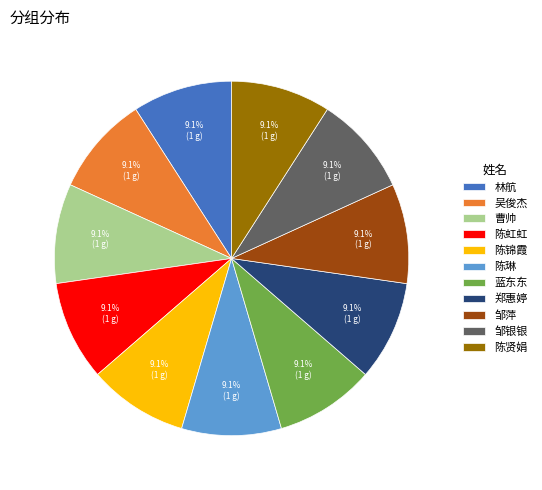

Count the number of slices in the pie.

11